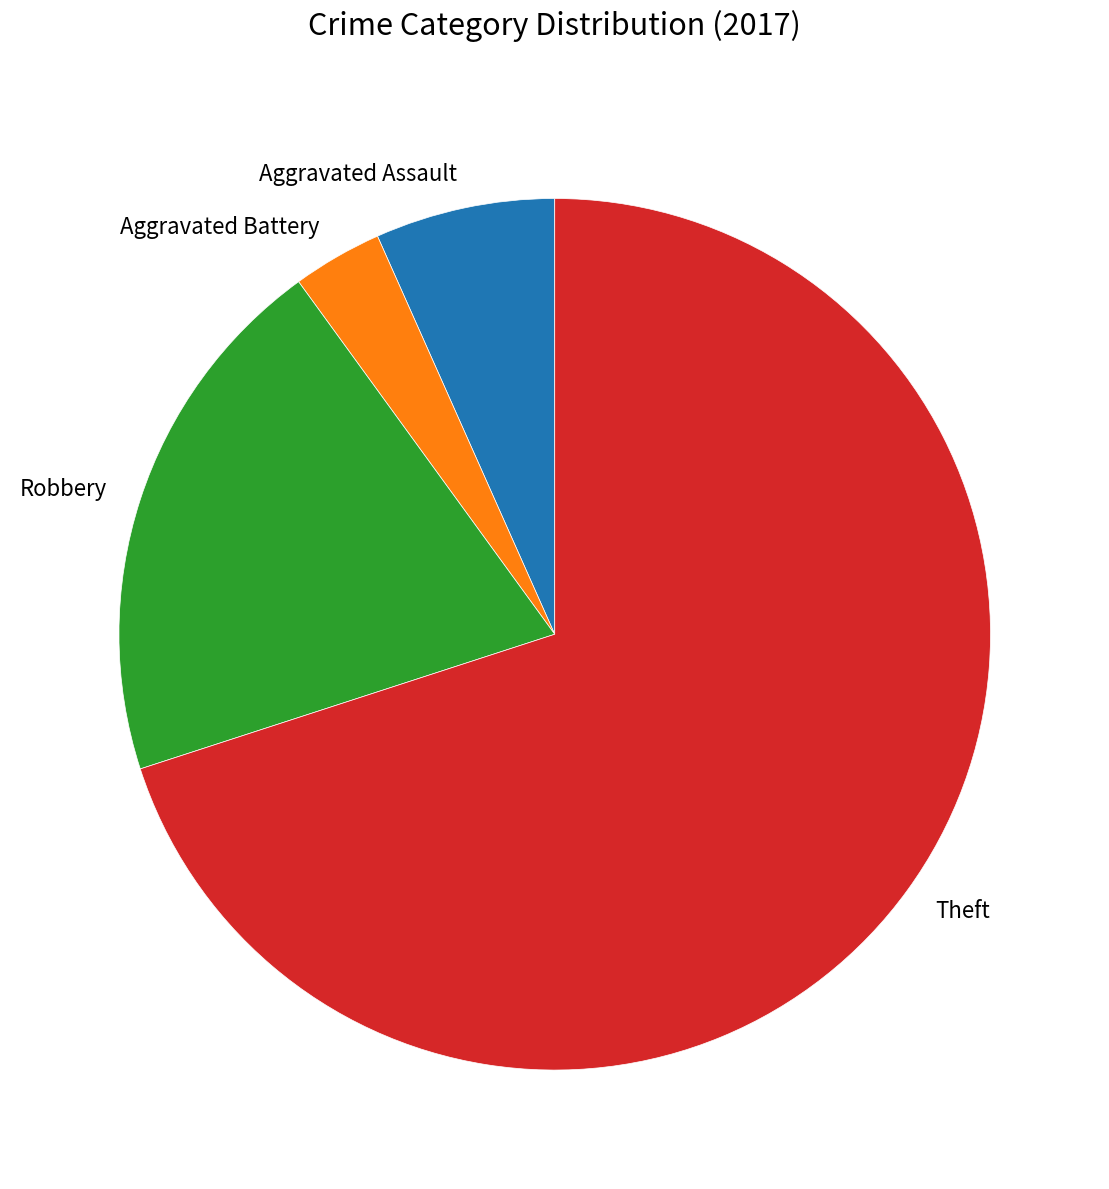

How many slices are in this pie chart?

4